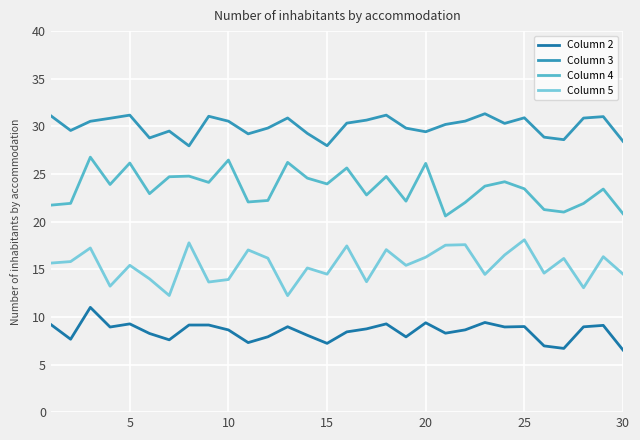

What is the smallest value displayed?

6.5